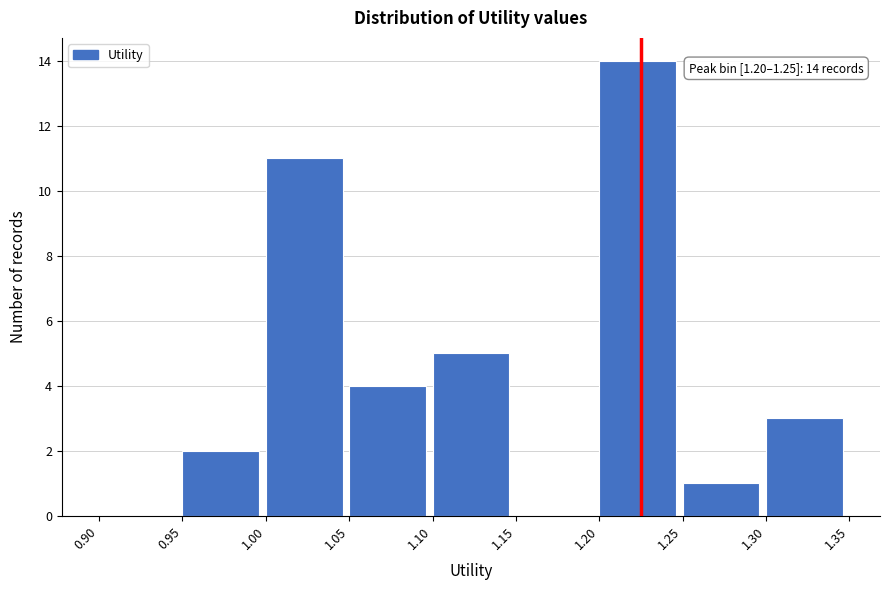

Over which range of the x-axis is the bar tallest?

1.20 to 1.25